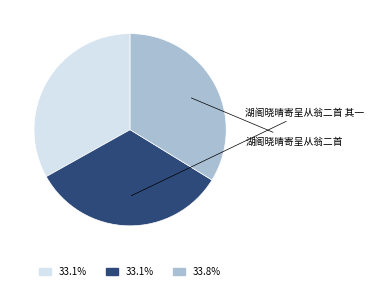

Does any single category account for the majority?

No